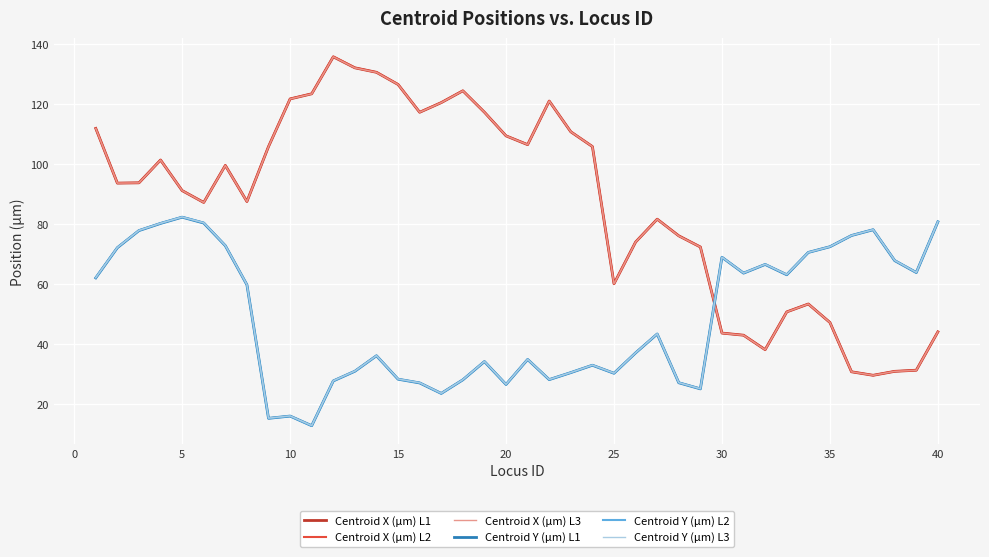

In Centroid X (µm) L1, how many points are lower than both neighbors (excluding endpoints)?

8